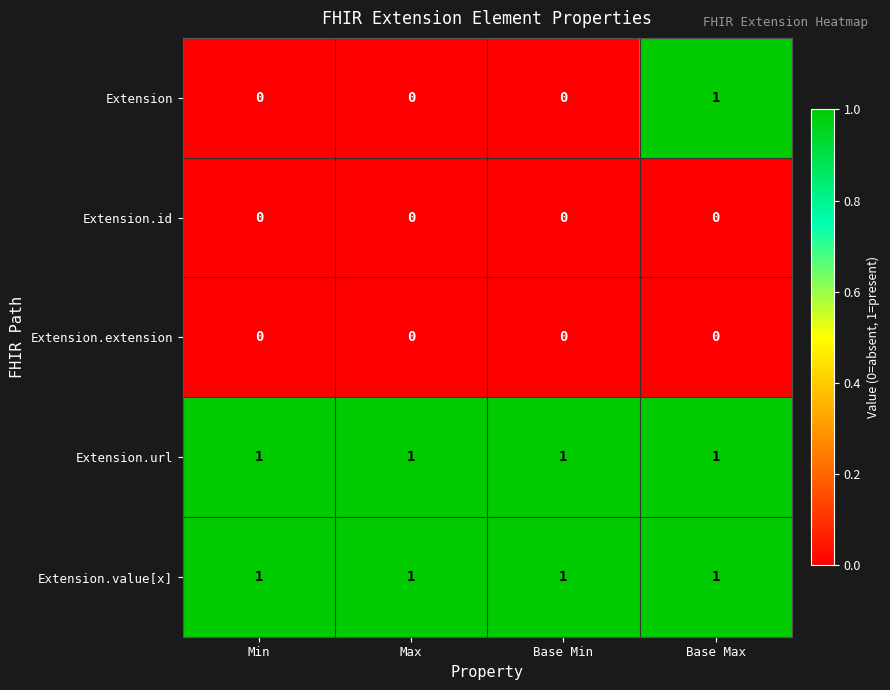

What is the maximum value shown in the chart?

1